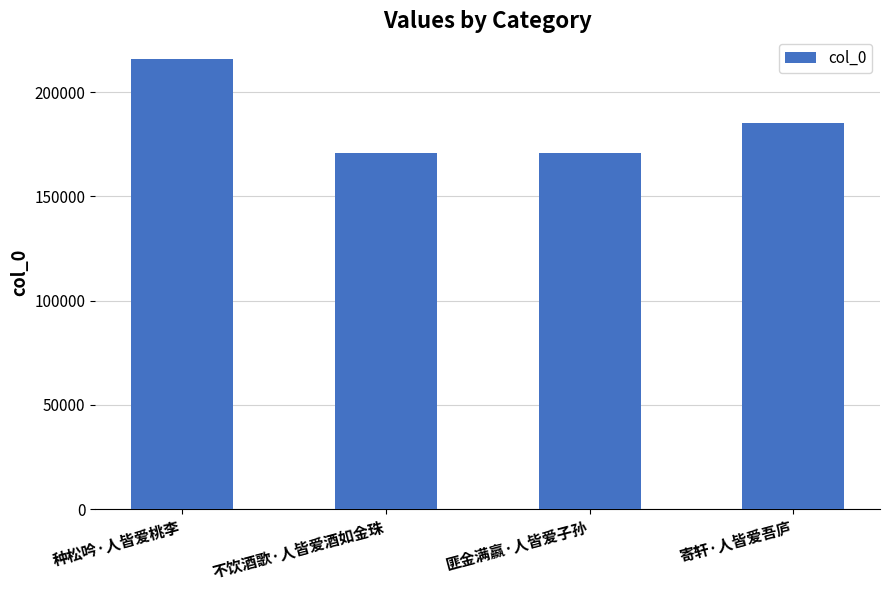

What is the difference between the maximum and minimum values?

45332